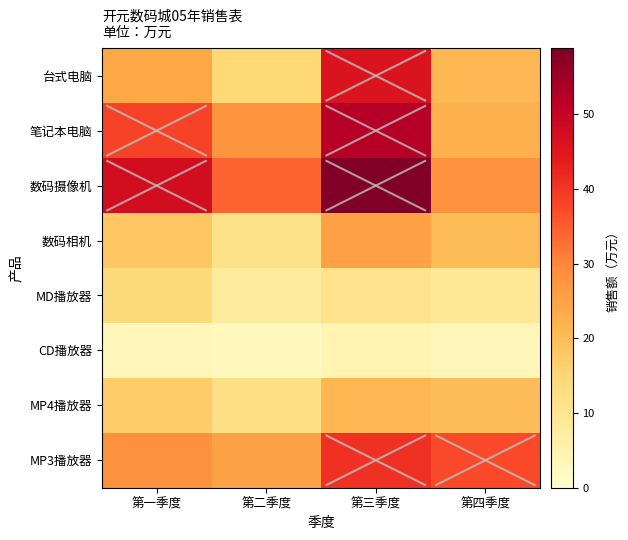

Reading left to right, transcribe all the data shown in this chart.

台式电脑: 第一季度=23.7	第二季度=14.5	第三季度=45.5	第四季度=20.9
笔记本电脑: 第一季度=38.2	第二季度=27.7	第三季度=52.0	第四季度=22.3
数码摄像机: 第一季度=47.5	第二季度=34.0	第三季度=58.8	第四季度=28.6
数码相机: 第一季度=18.0	第二季度=11.4	第三季度=25.3	第四季度=20.0
MD播放器: 第一季度=14.0	第二季度=7.9	第三季度=11.0	第四季度=9.2
CD播放器: 第一季度=3.0	第二季度=2.5	第三季度=4.5	第四季度=3.2
MP4播放器: 第一季度=17.2	第二季度=12.4	第三季度=21.1	第四季度=19.9
MP3播放器: 第一季度=28.4	第二季度=25.0	第三季度=40.8	第四季度=37.3